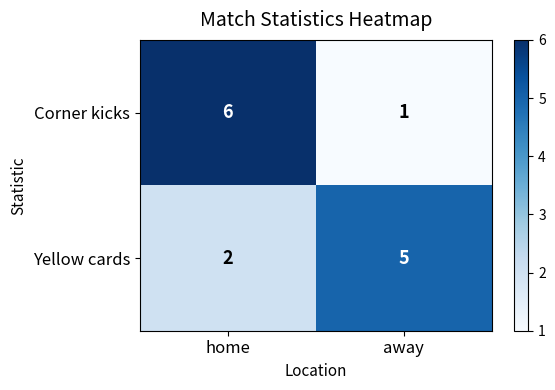

At how many categories does at least one series exceed 3?

2